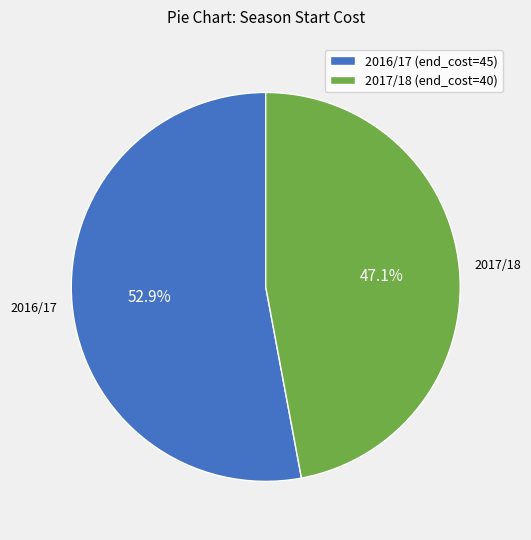

How many segments does this pie chart have?

2